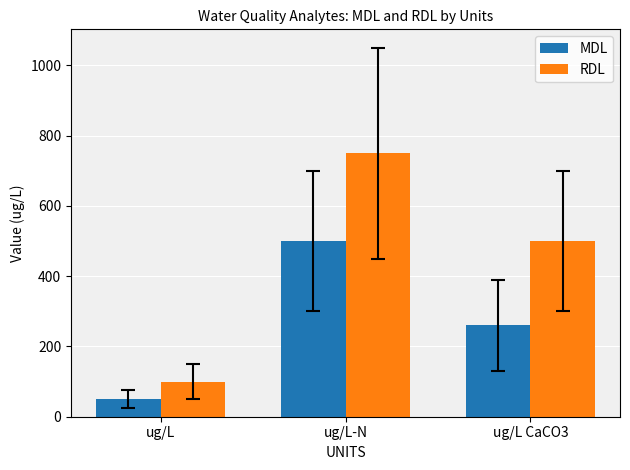

Which category has the highest value in the RDL series?

ug/L-N